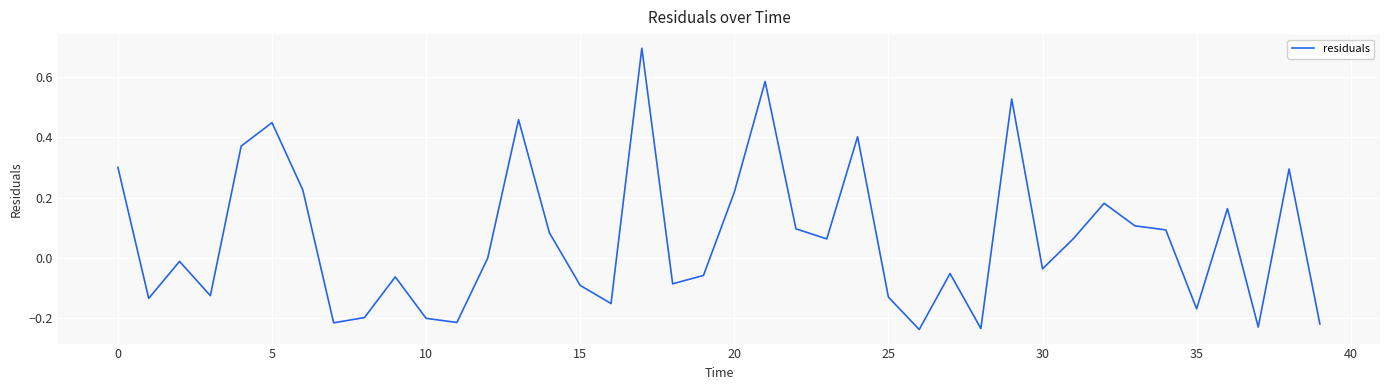

What is the maximum value shown in the chart?

0.7